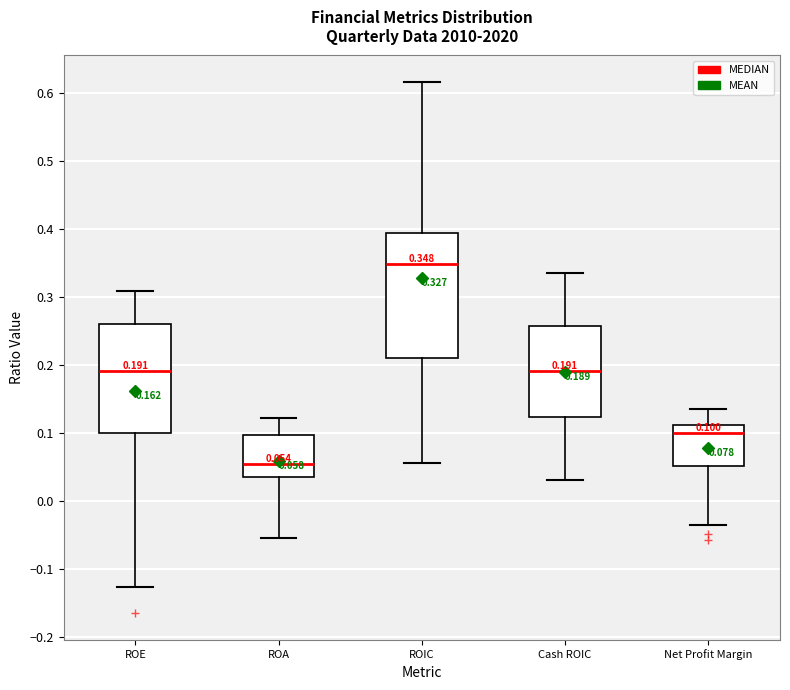

Which box is the tallest, from its lower edge to its upper edge?

ROIC